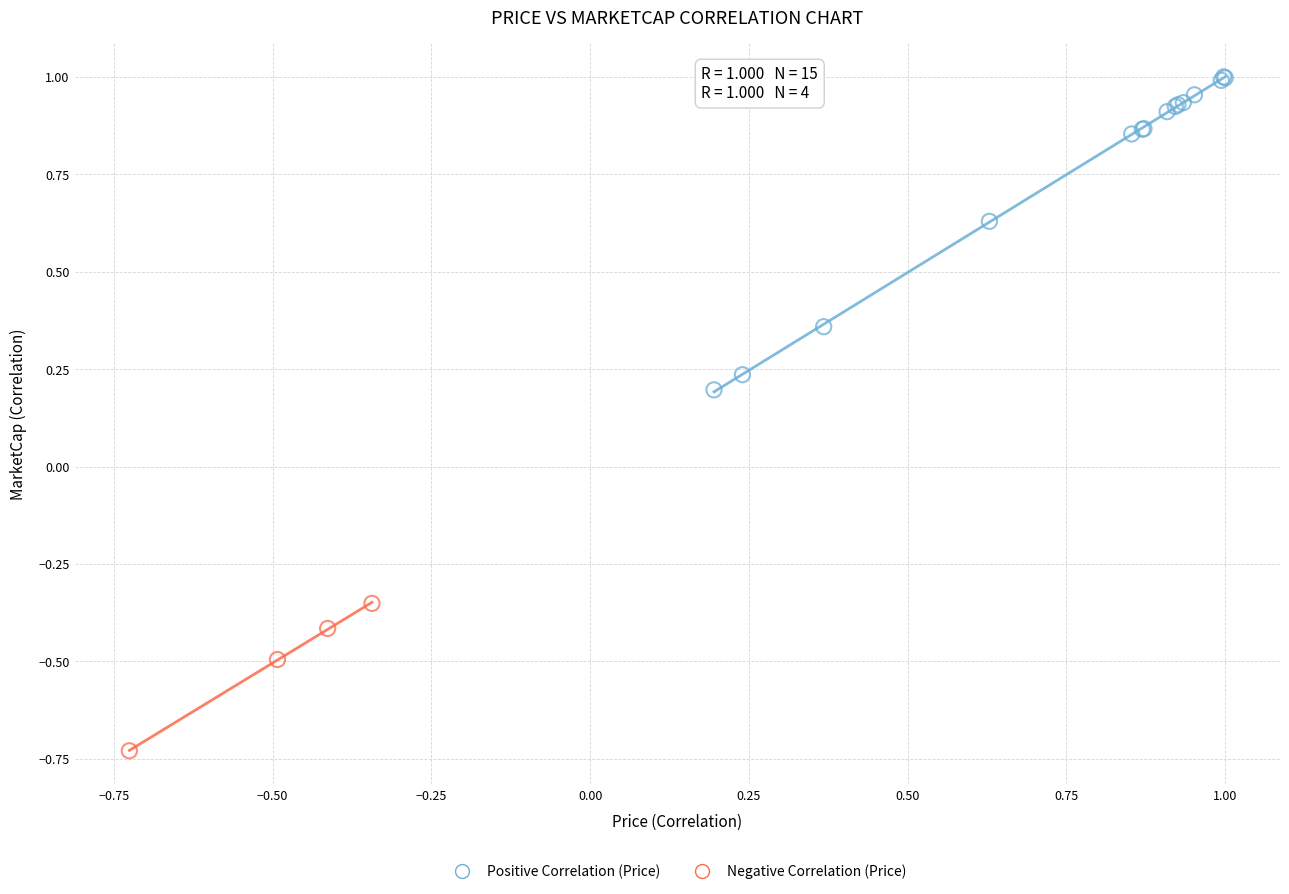

Which series contains the lowest Y value?

Negative Correlation (Price)